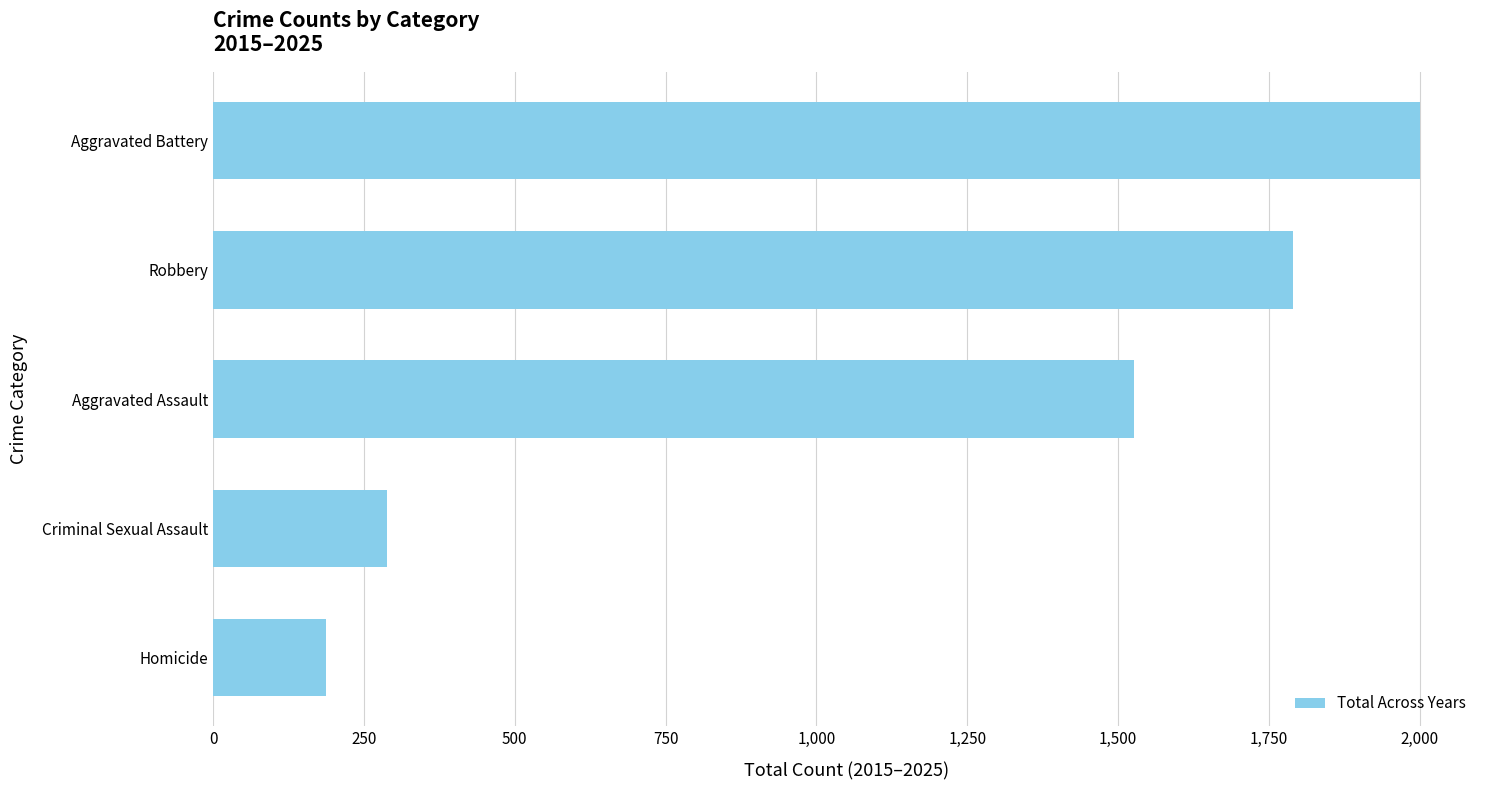

Is it true that the value at Robbery is 2811?

False